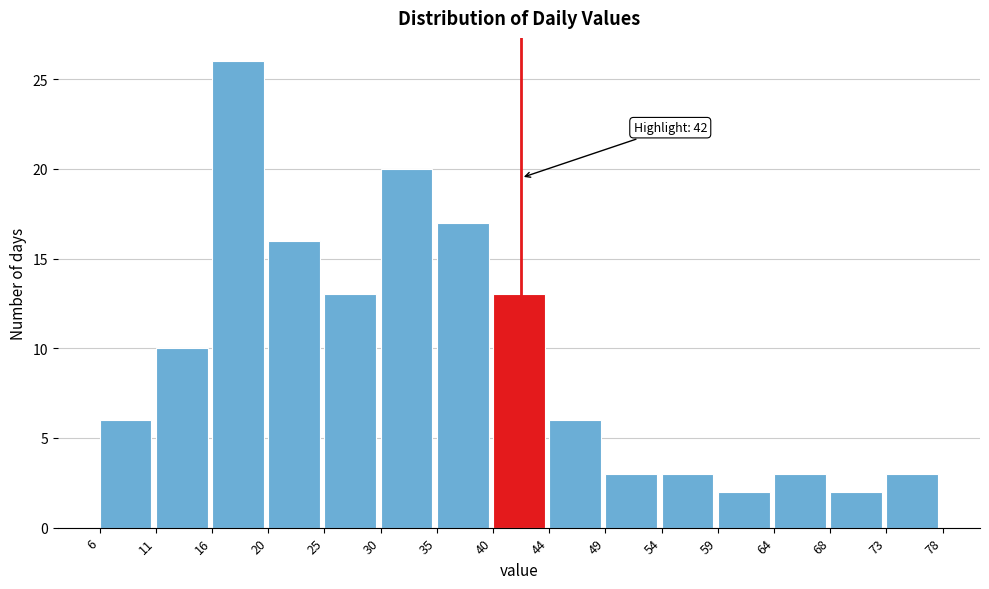

Over which range of the x-axis is the bar tallest?

16 to 20